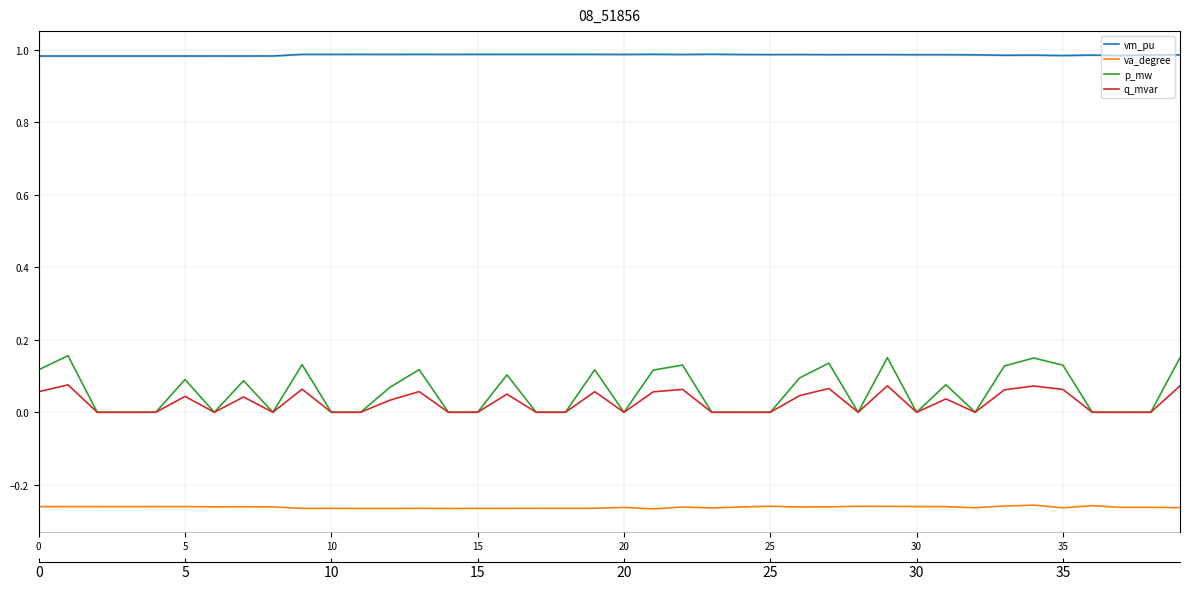

True or false: vm_pu has more than 0 interior local peaks.

True